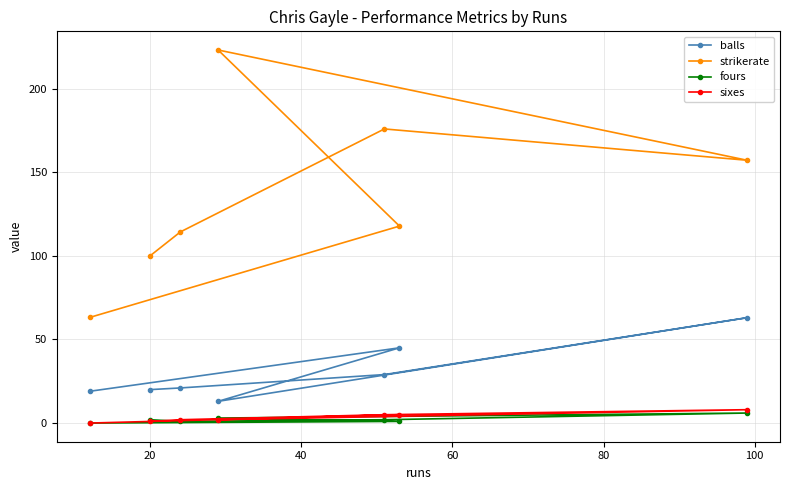

True or false: fours and sixes cross at least once.

True